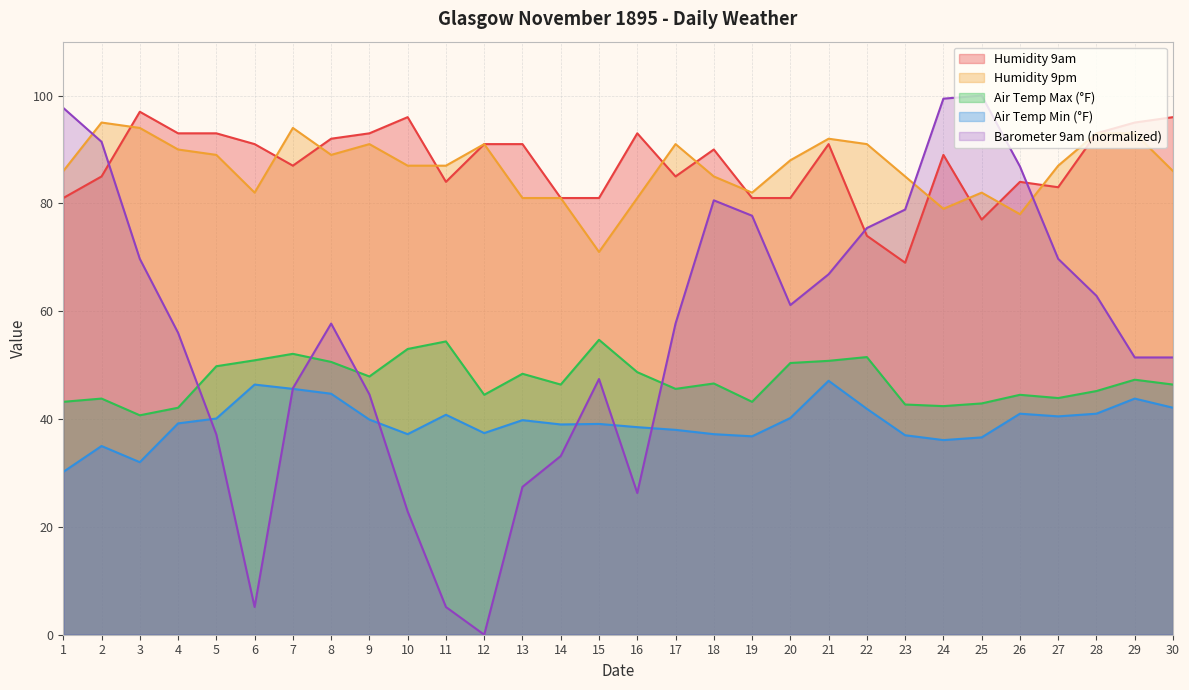

At how many categories does at least one series exceed 97?

3